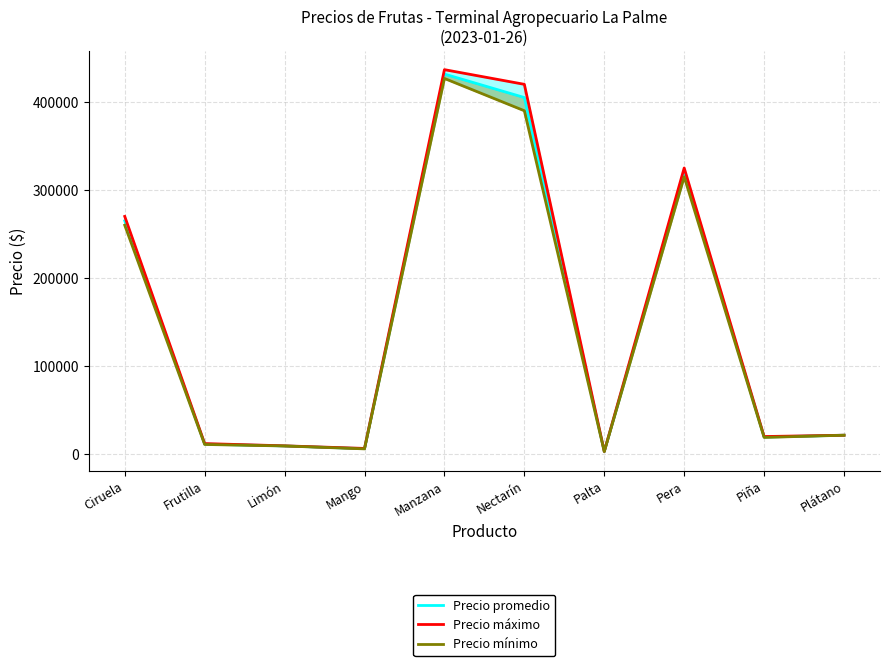

What position from the left is Nectarín?

6